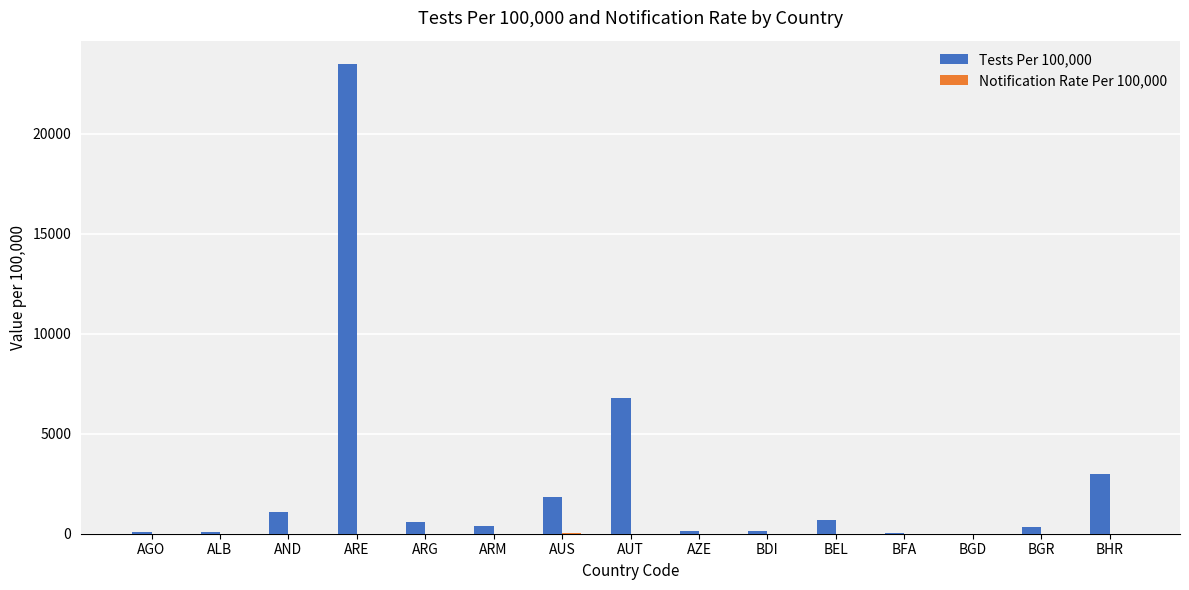

How many groups of bars are there?

15